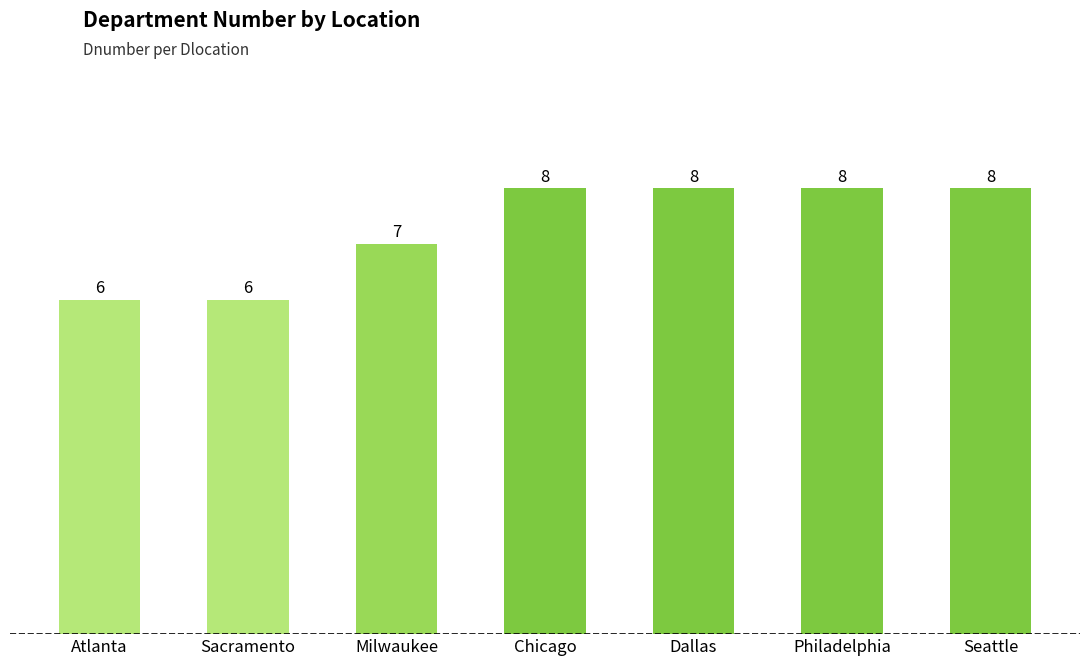

How many values are between 6 and 8?

7